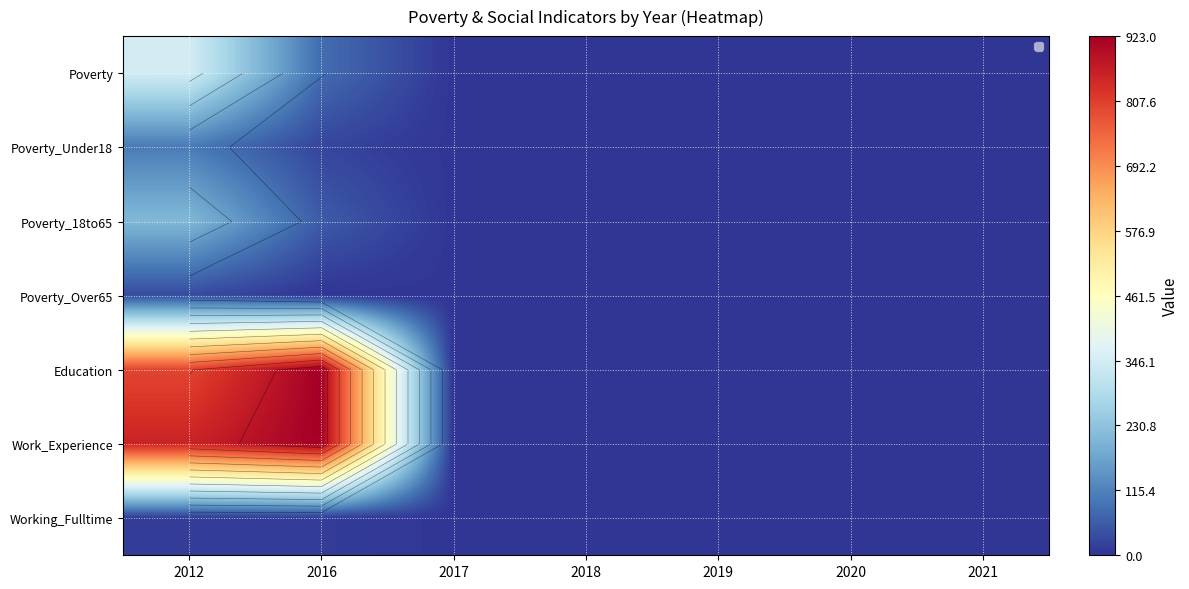

At which label does Poverty_Over65 reach its peak?

2012